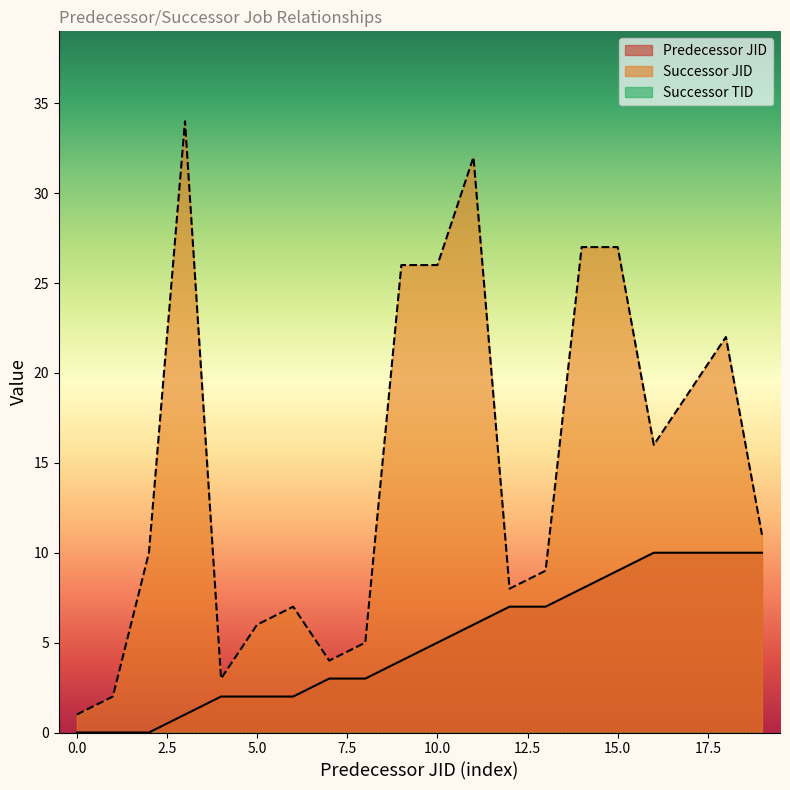

Which series has the widest spread of values?

Successor JID